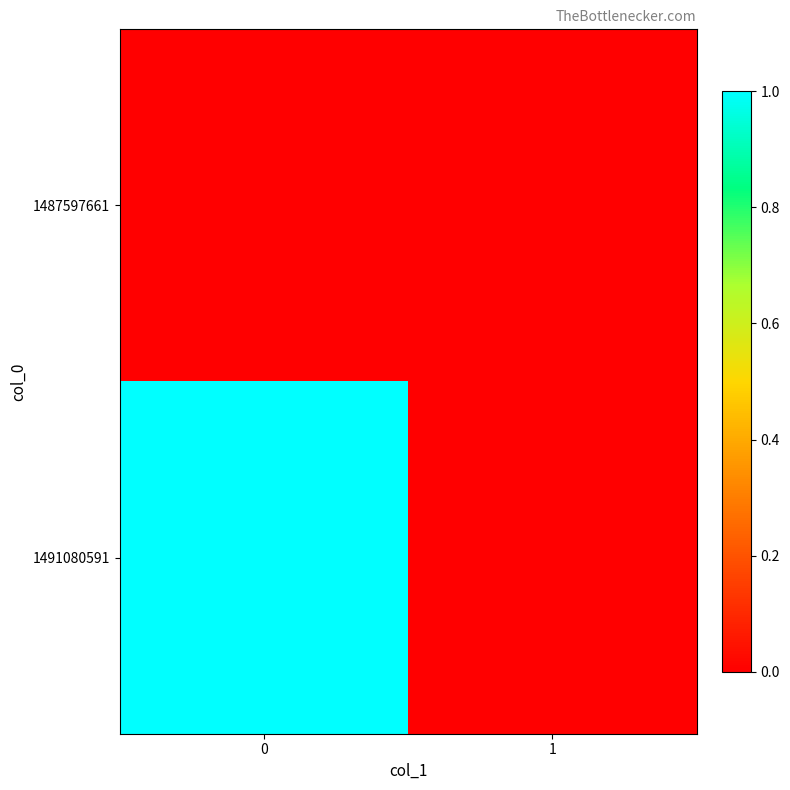

What is the difference between the highest and lowest values at 0?

1